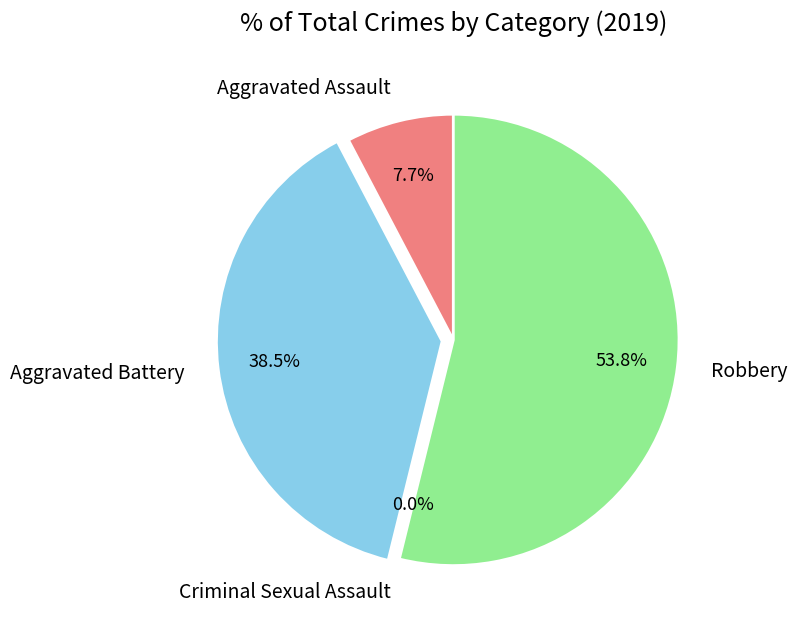

To the nearest percent, what is the combined percentage of Aggravated Battery and Aggravated Assault?

46%